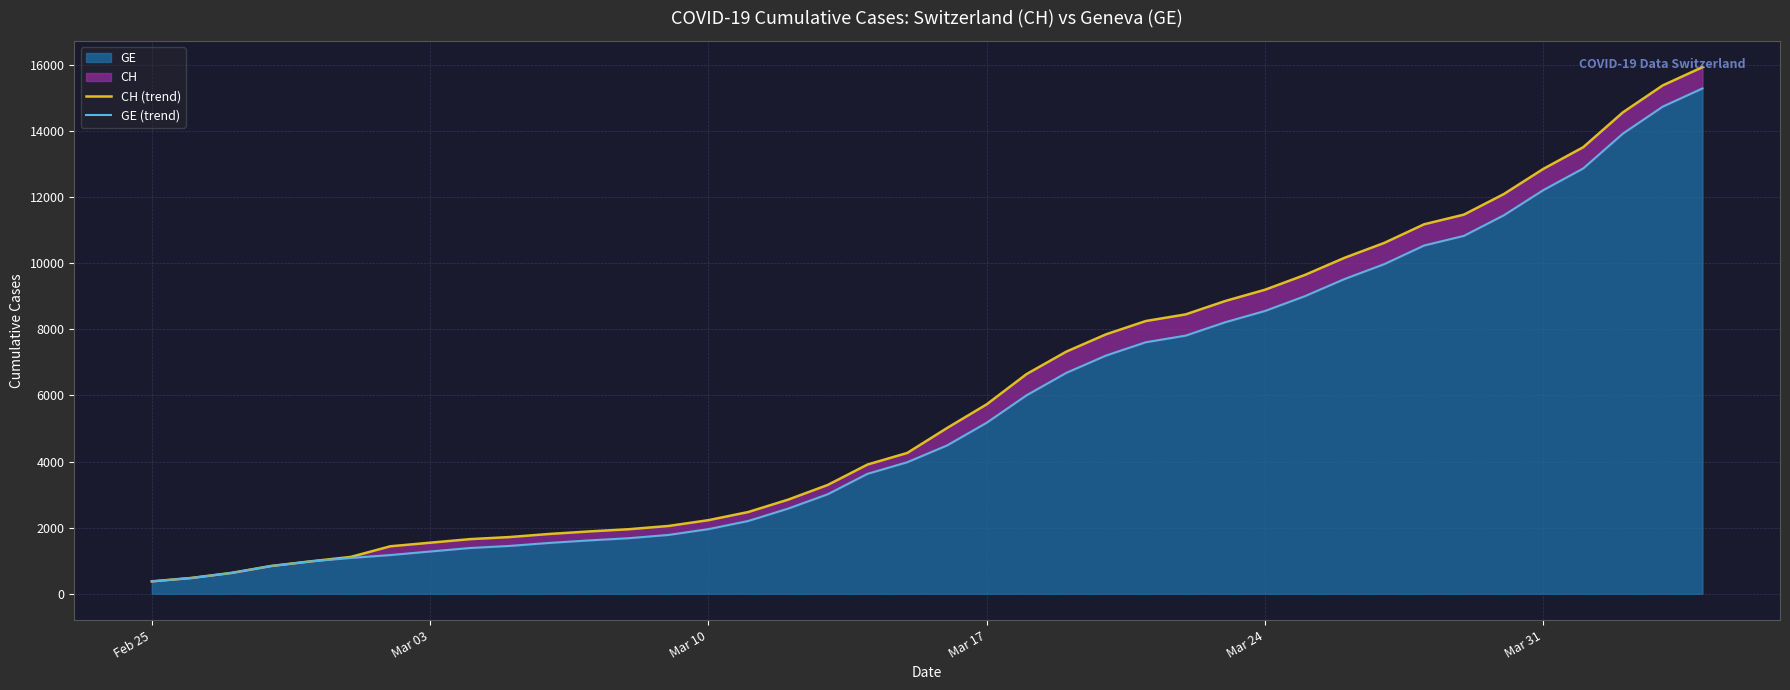

What is the lowest value of the GE series?

375